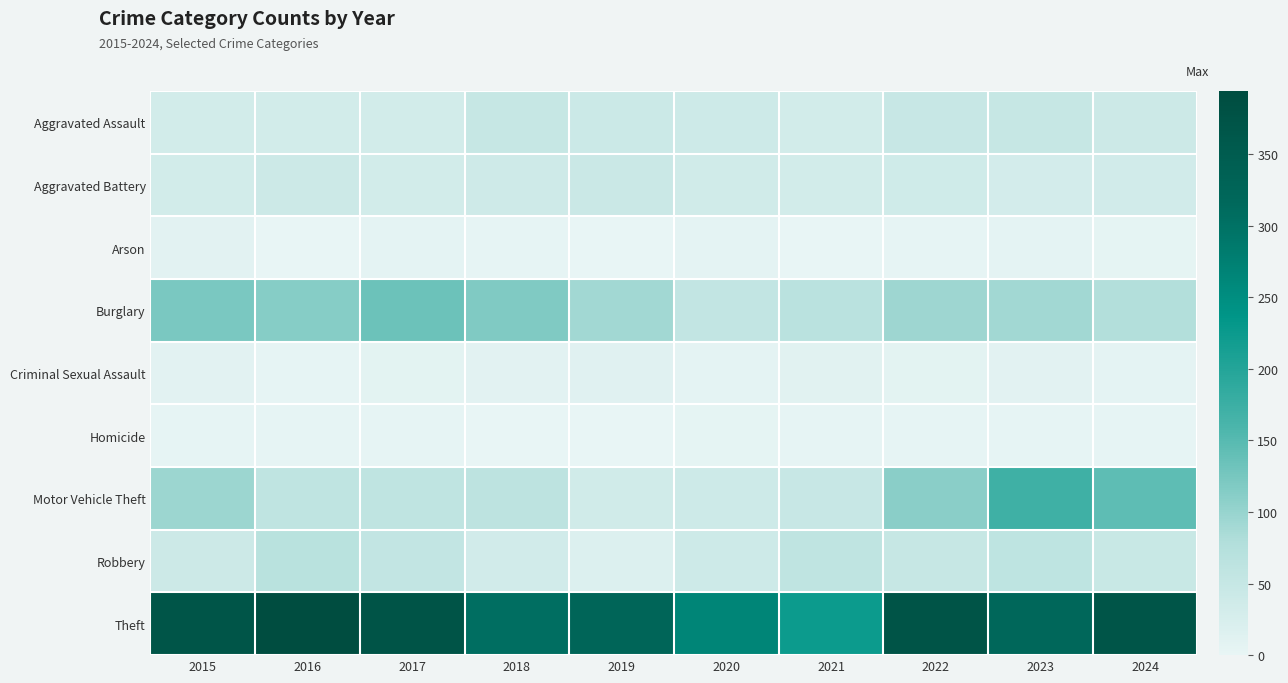

Rank the series at 2020 from highest to lowest value.

Theft, Burglary, Motor Vehicle Theft, Robbery, Aggravated Assault, Aggravated Battery, Arson, Criminal Sexual Assault, Homicide